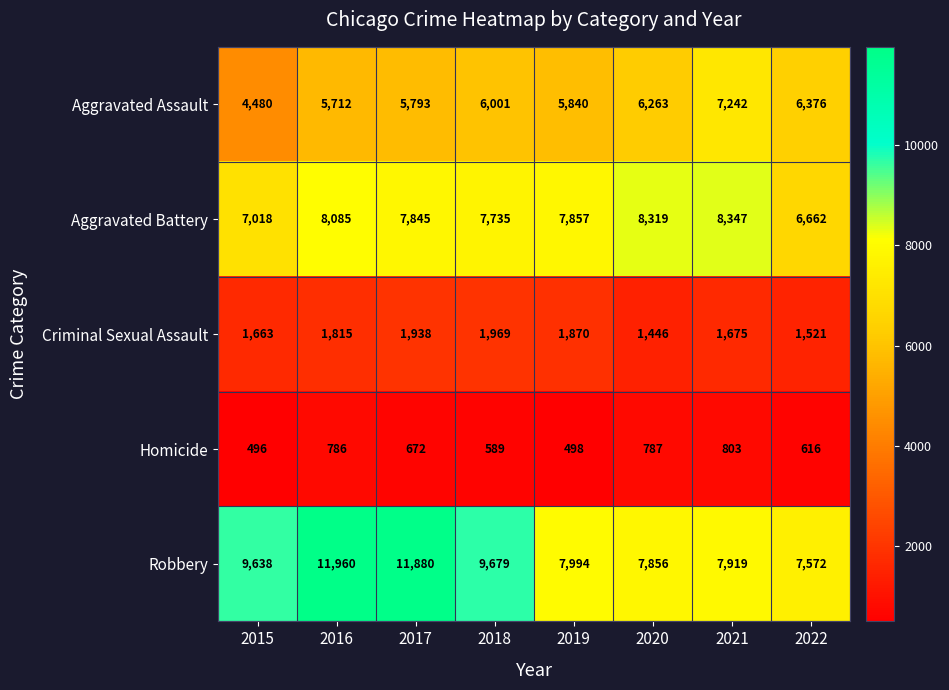

What is the difference between the highest and lowest values at 2017?

11208